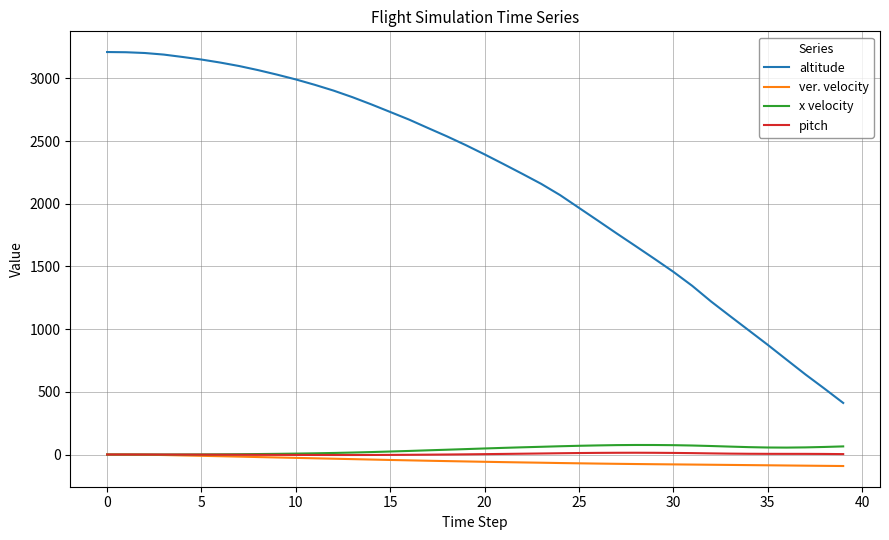

What is the minimum value shown in the chart?

-91.6